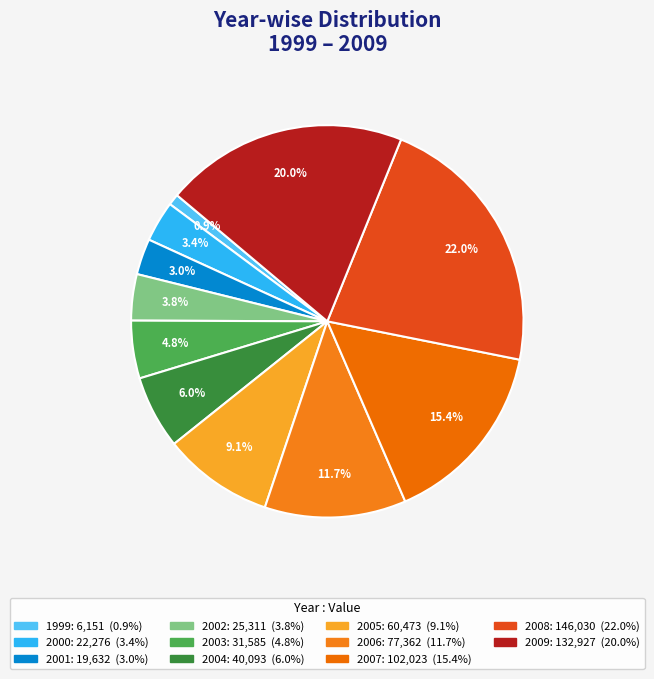

Does 2009 account for over 50% of the chart?

No